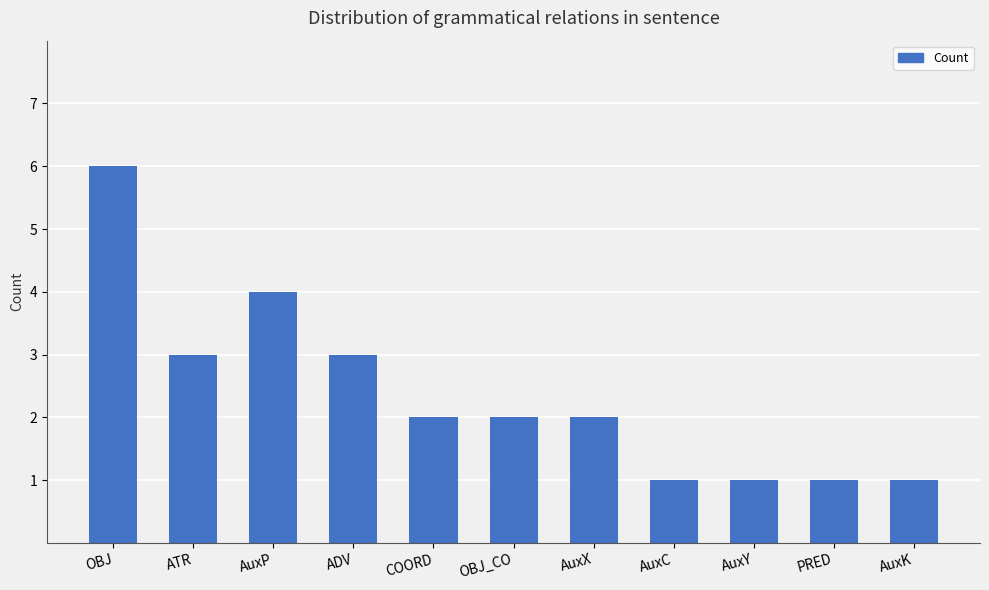

Count the number of categories in the chart.

11